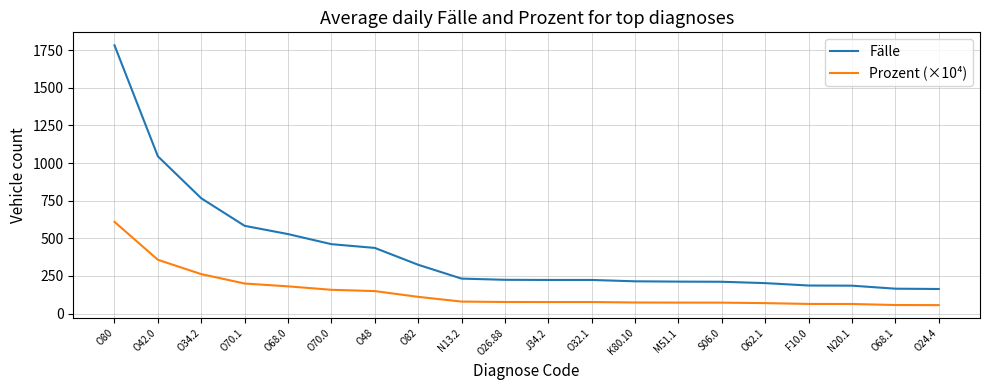

At which label is Fälle closest to 973?

O42.0